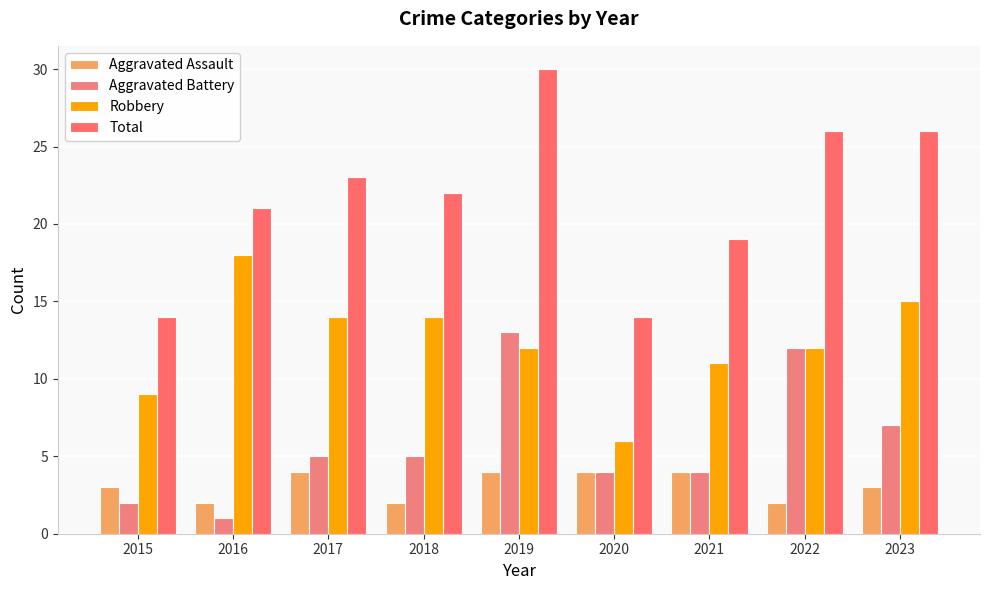

Count the number of data series in this chart.

4